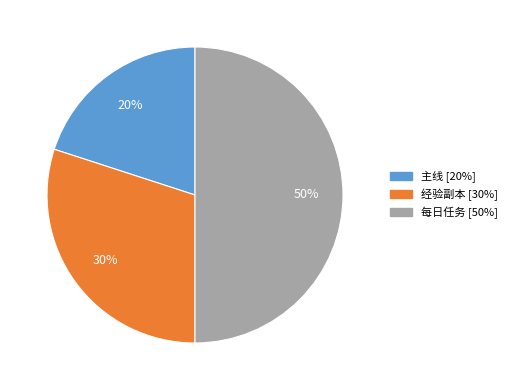

Is 主线 the majority of the pie?

No